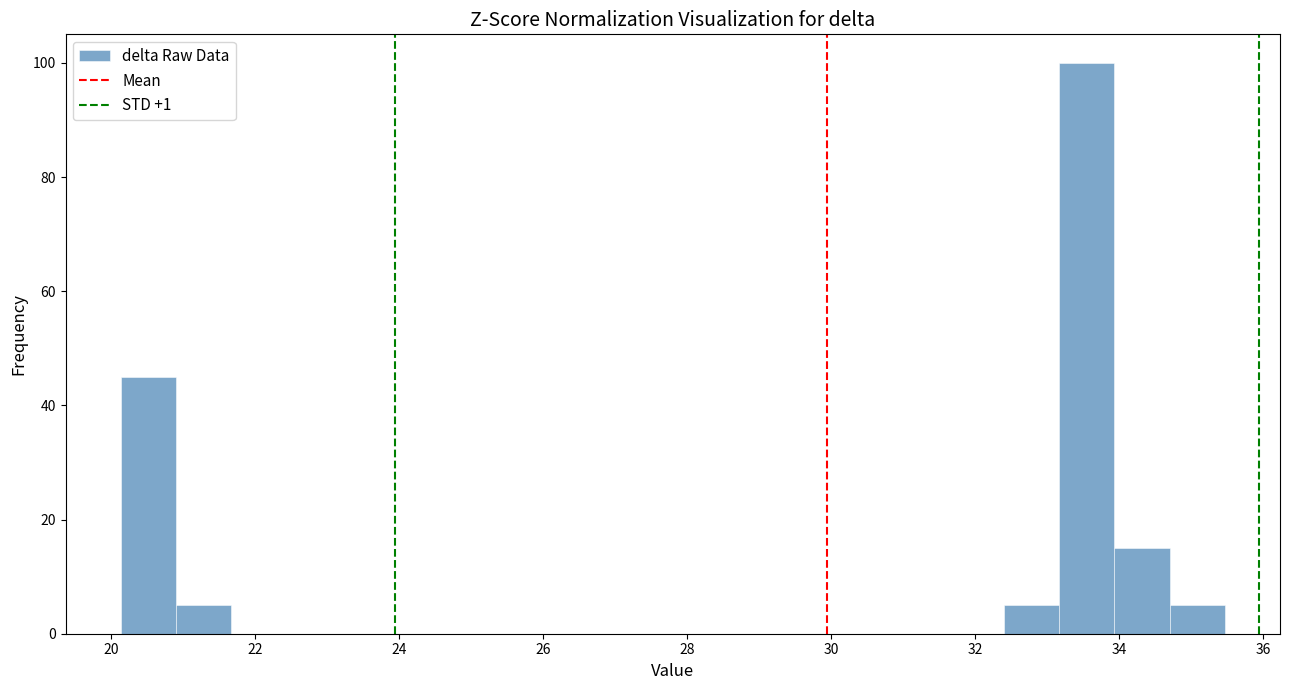

Around what value on the x-axis is the tallest bar? Give the approximate position of its centre, as read against the axis.

33.6